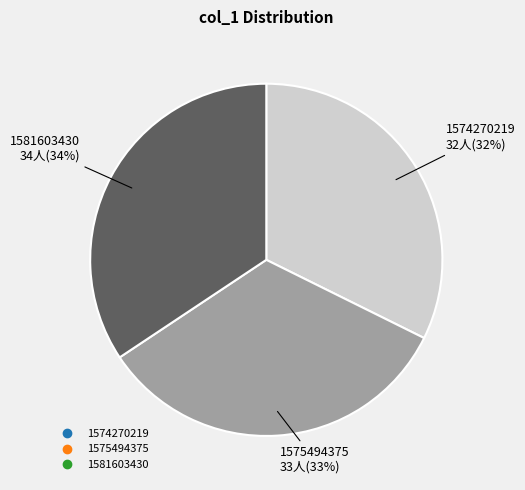

To the nearest percent, what is the difference between the largest and smallest slice percentages?

2%